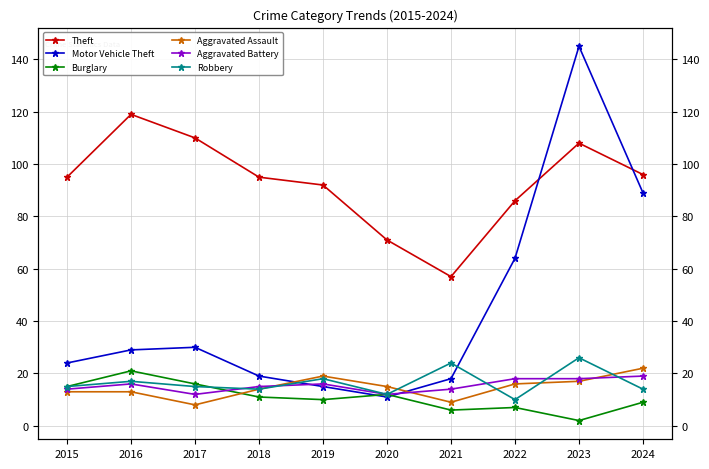

Is this an area chart (filled region under the line)?

No